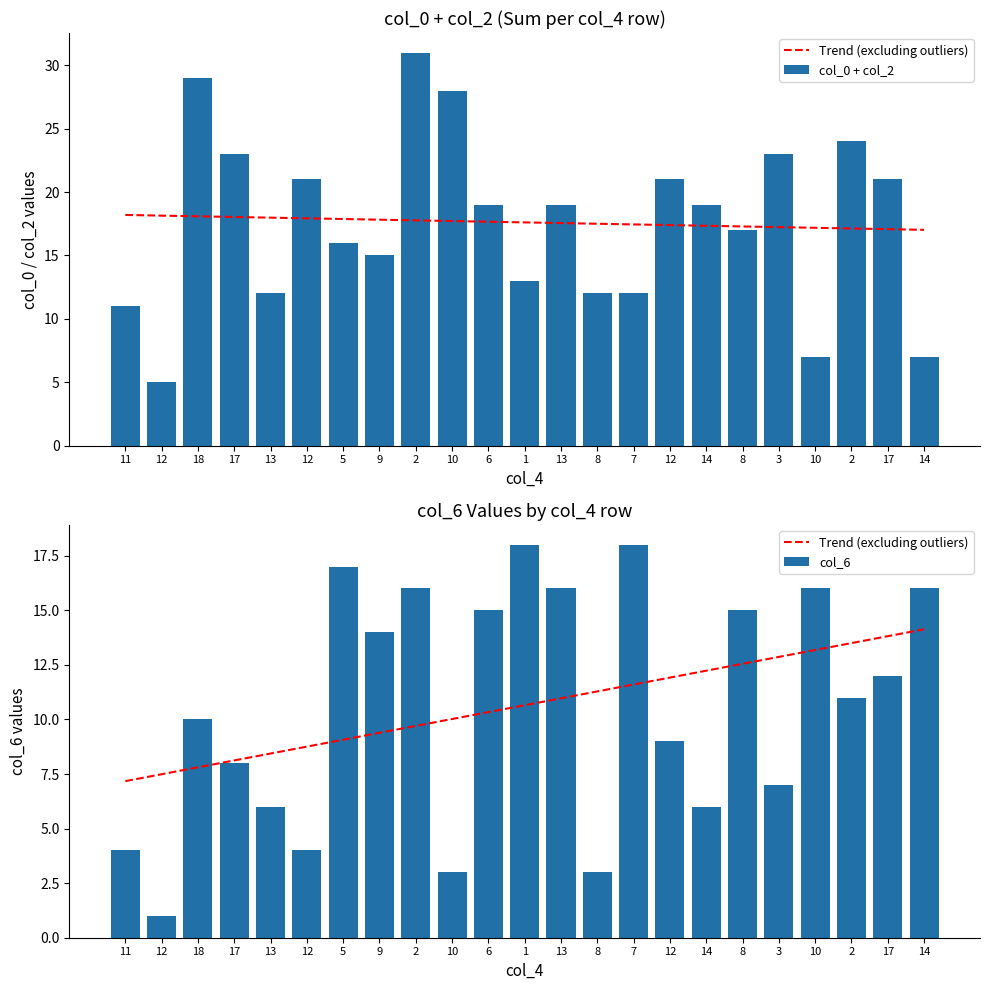

Reading left to right, what are all the values shown in this chart?

Trend (excluding outliers): 7.2	7.5	7.8	8.1	8.4	8.8	9.1	9.4	9.7	10.0	10.3	10.7	11.0	11.3	11.6	11.9	12.2	12.5	12.9	13.2	13.5	13.8	14.1
col_0 + col_2: 11.0	5.0	29.0	23.0	12.0	21.0	16.0	15.0	31.0	28.0	19.0	13.0	19.0	12.0	12.0	21.0	19.0	17.0	23.0	7.0	24.0	21.0	7.0
col_6: 4.0	1.0	10.0	8.0	6.0	4.0	17.0	14.0	16.0	3.0	15.0	18.0	16.0	3.0	18.0	9.0	6.0	15.0	7.0	16.0	11.0	12.0	16.0